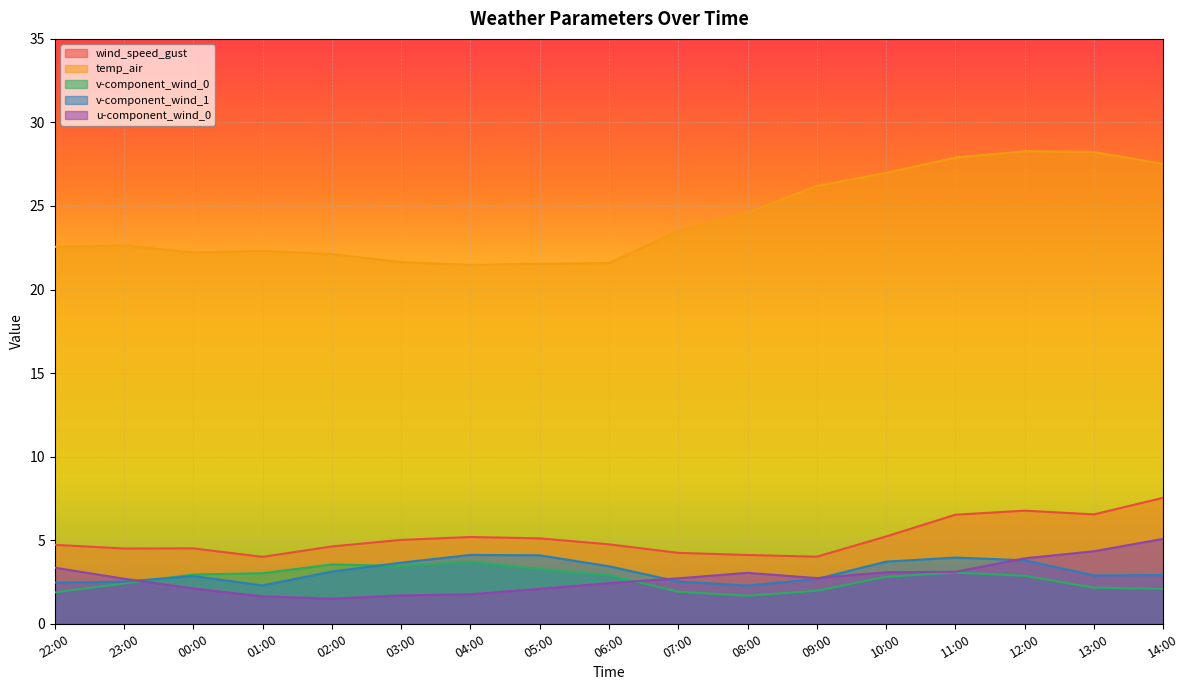

How many lines are shown in the chart?

5